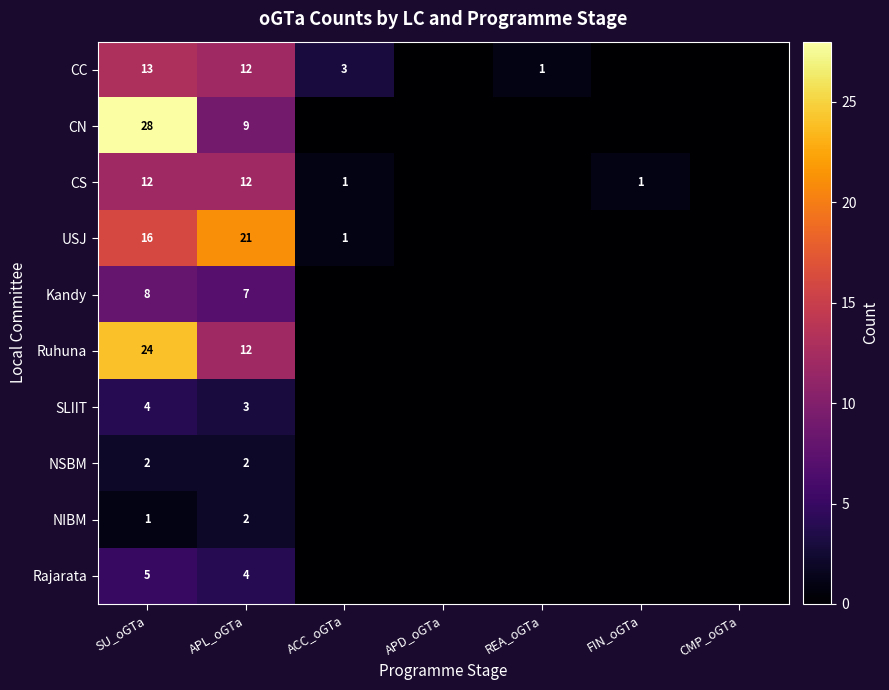

At SU_oGTa, list the series in order from largest to smallest.

CN, Ruhuna, USJ, CC, CS, Kandy, Rajarata, SLIIT, NSBM, NIBM